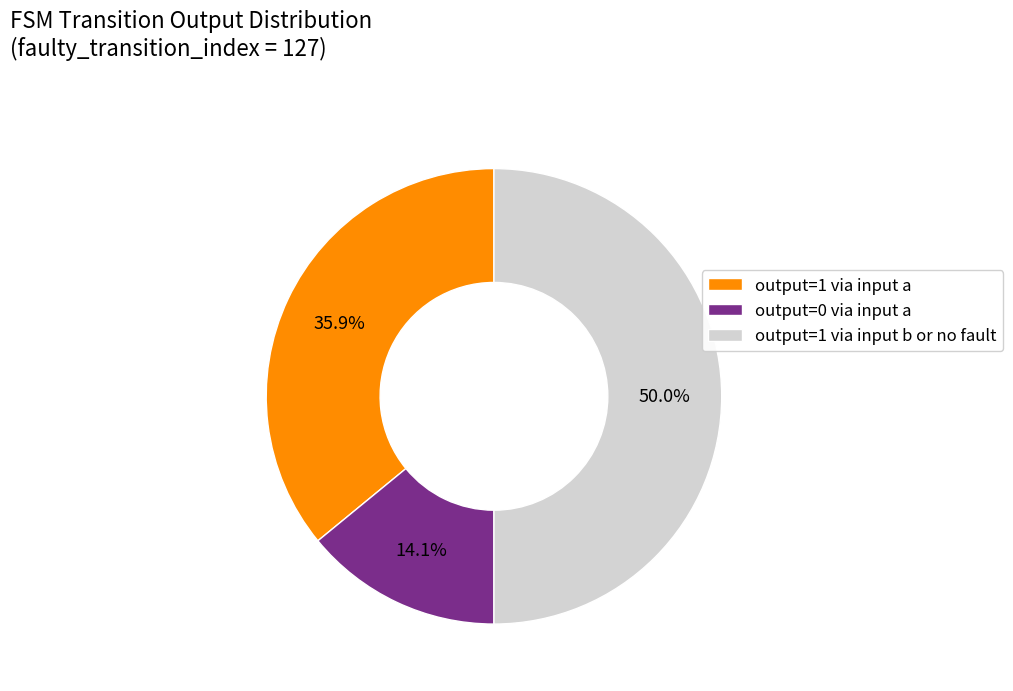

What portion of the pie excludes output=1 via input a?

64.1%